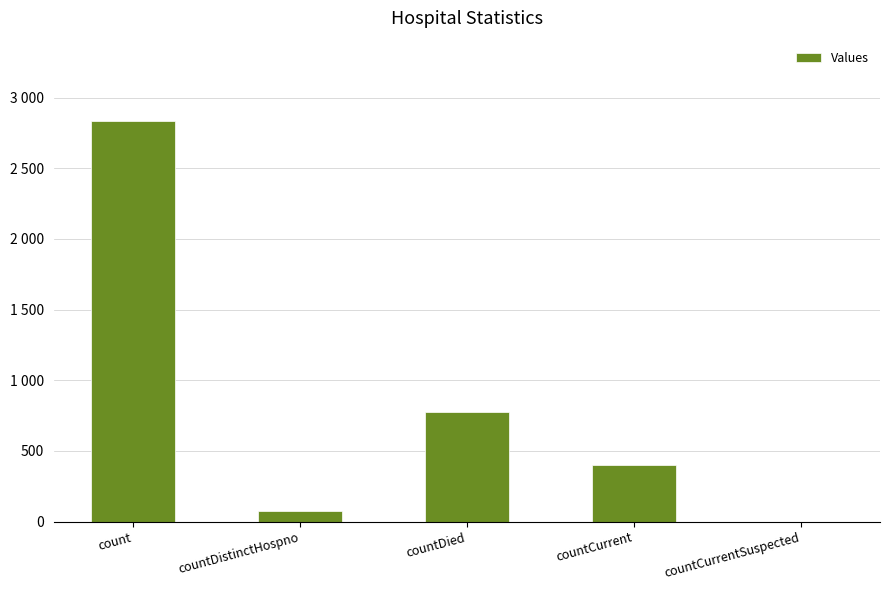

Reading left to right, transcribe all the data shown in this chart.

2835	72	774	399	0